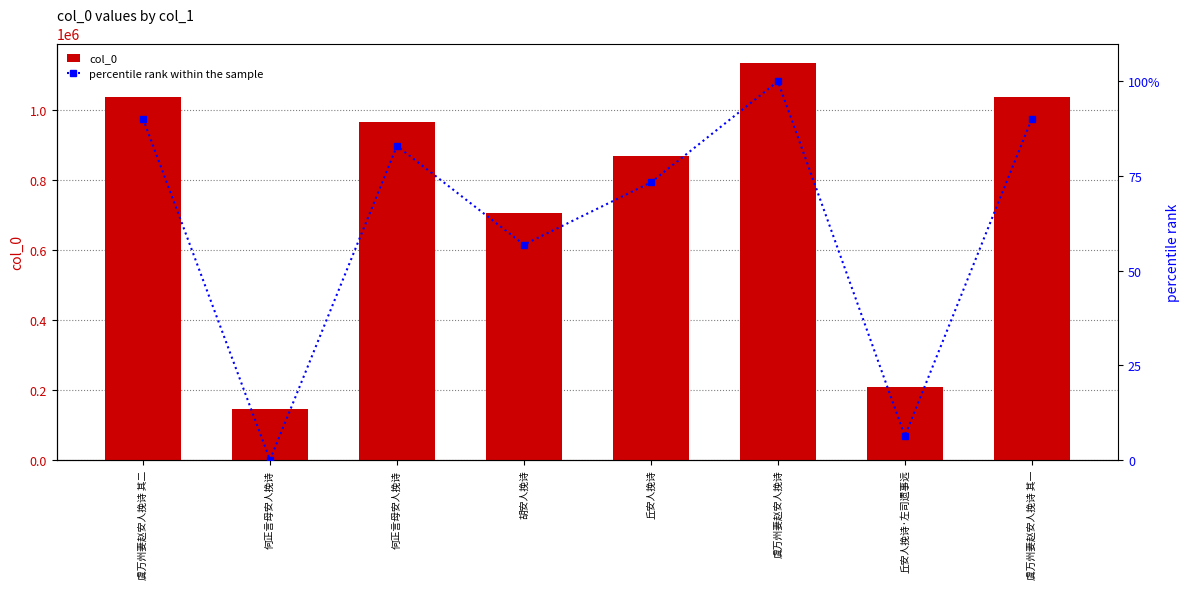

What is the label of the 6th bar from the right?

何正言母安人挽诗